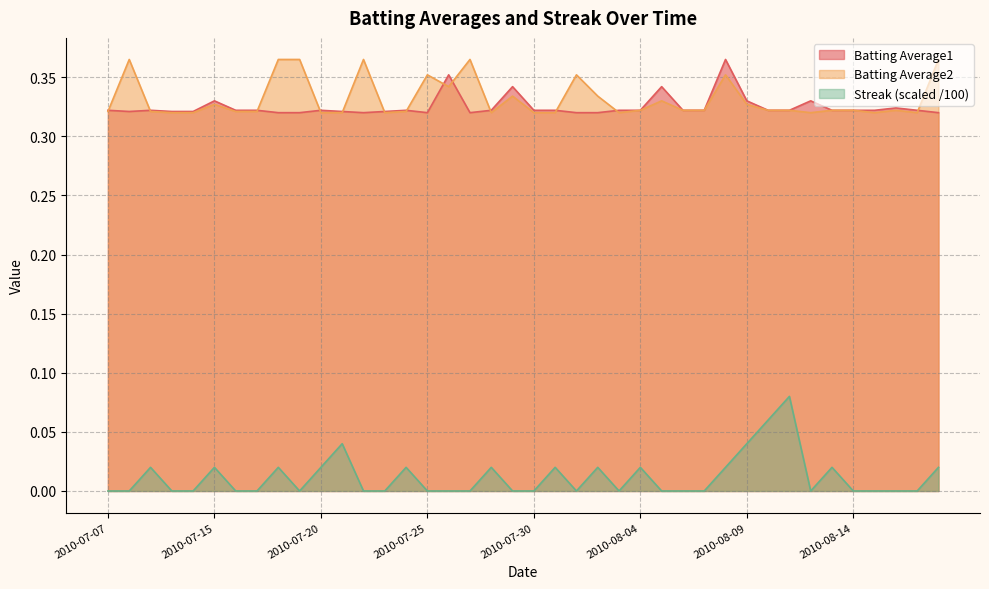

The value of Streak at 2010-08-15 is -0.0. True or false?

False